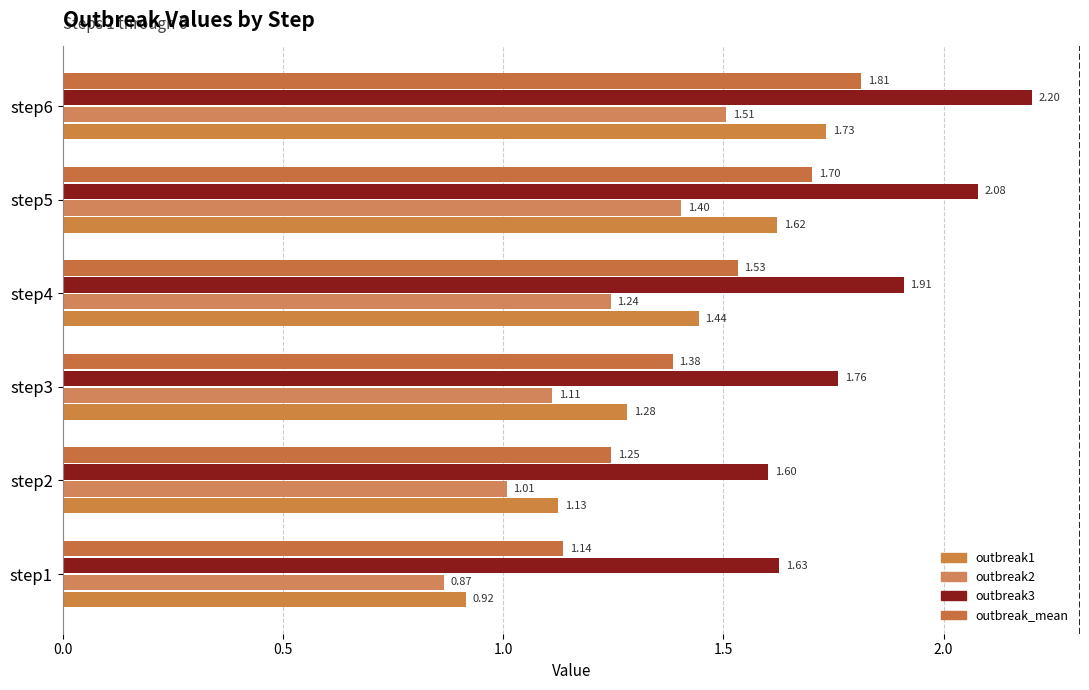

What position from the left is 1.0?

3